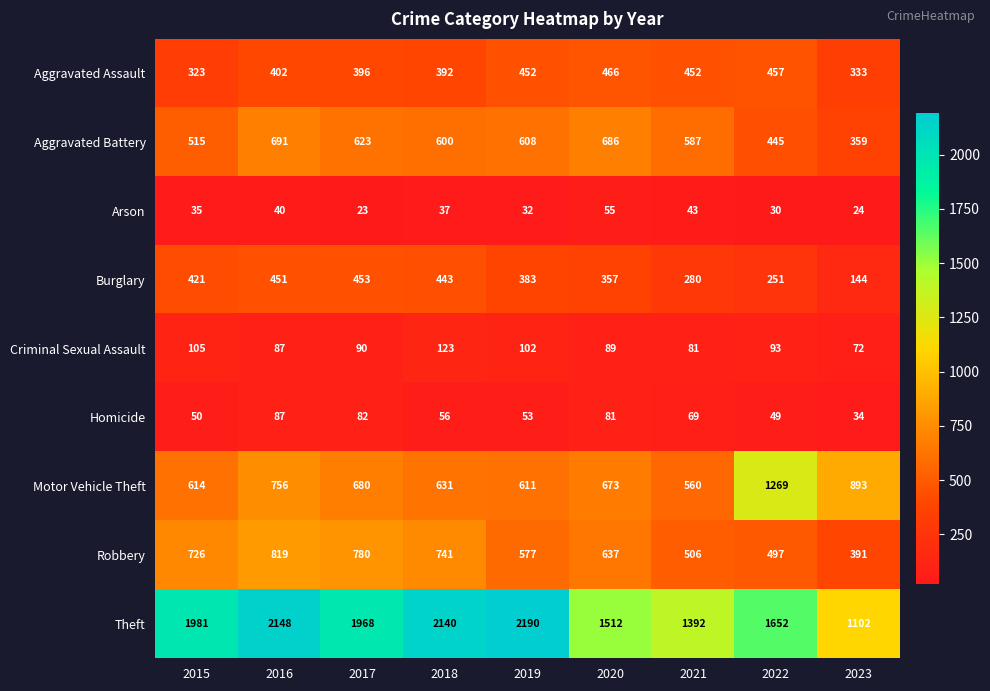

What is the maximum value shown in the chart?

2190